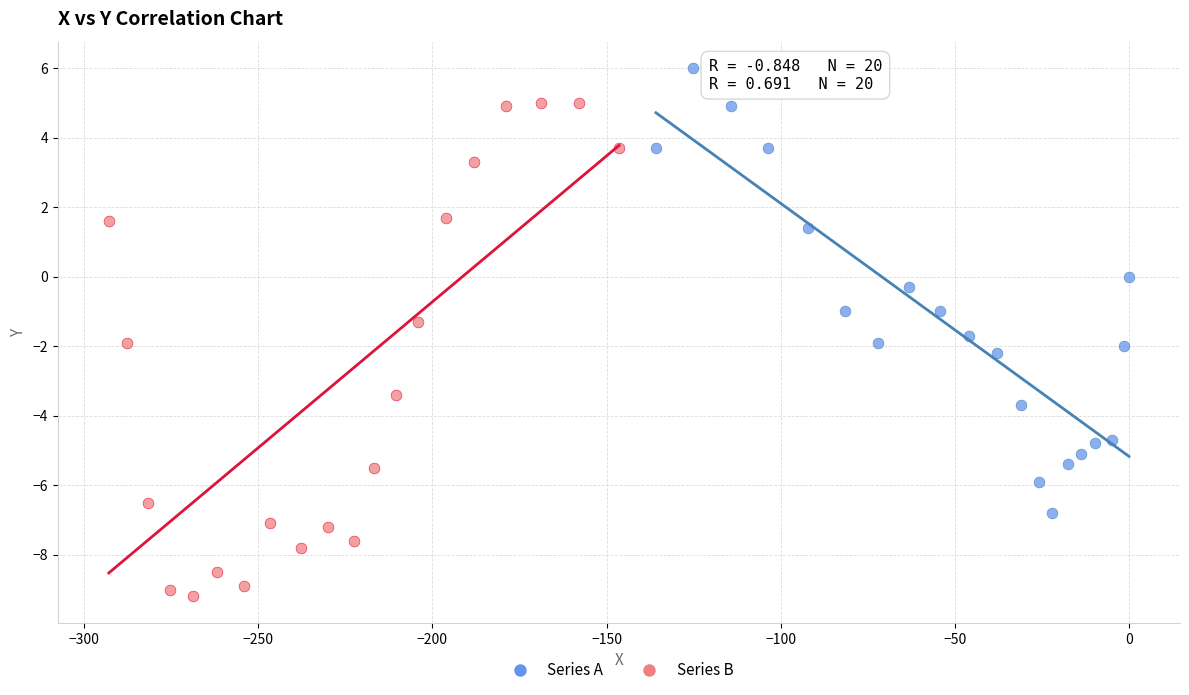

Which series has the widest spread of Y values?

Series B